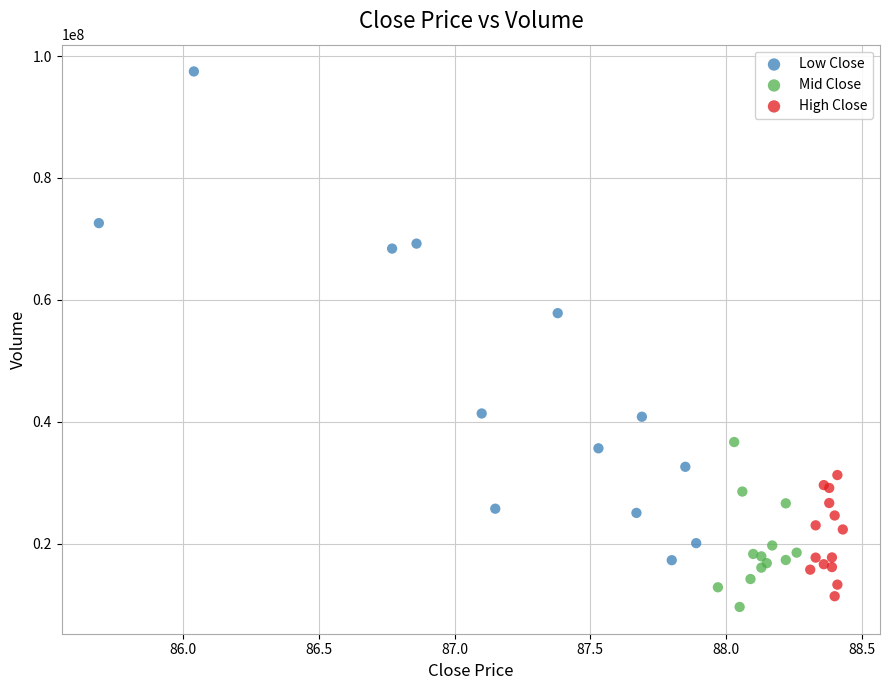

Which series has the largest Y range (max minus min)?

Low Close